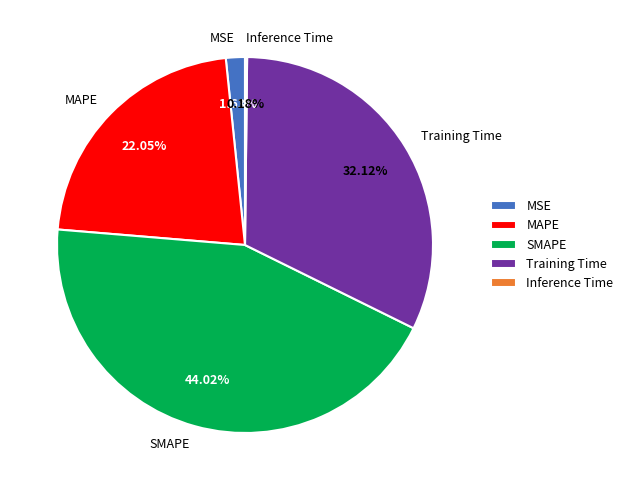

Is there any slice that represents more than half of the pie?

No